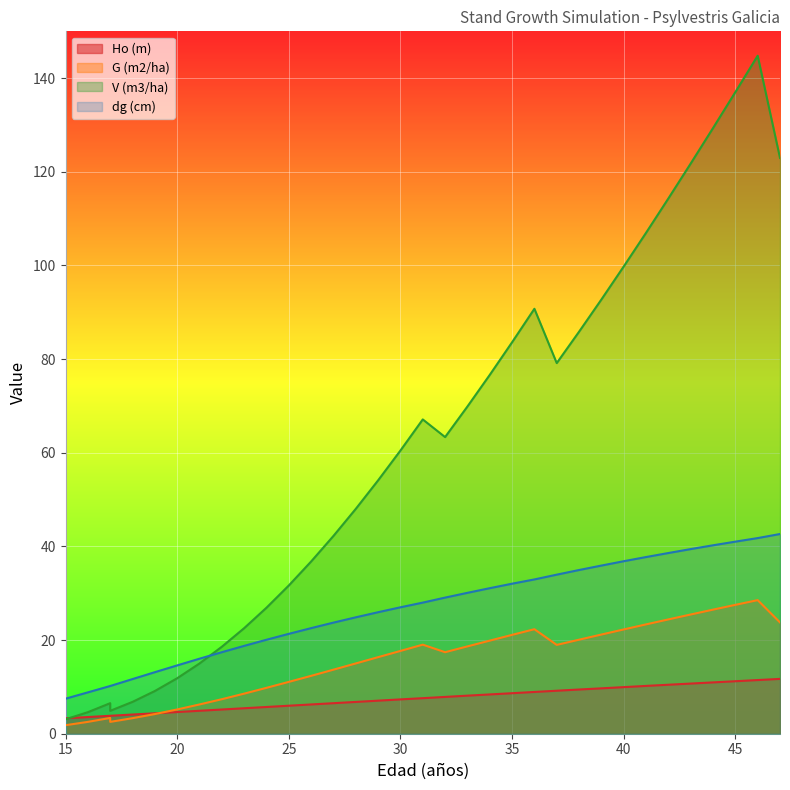

Is it true that G (m2/ha) equals 19.0 at 31?

True